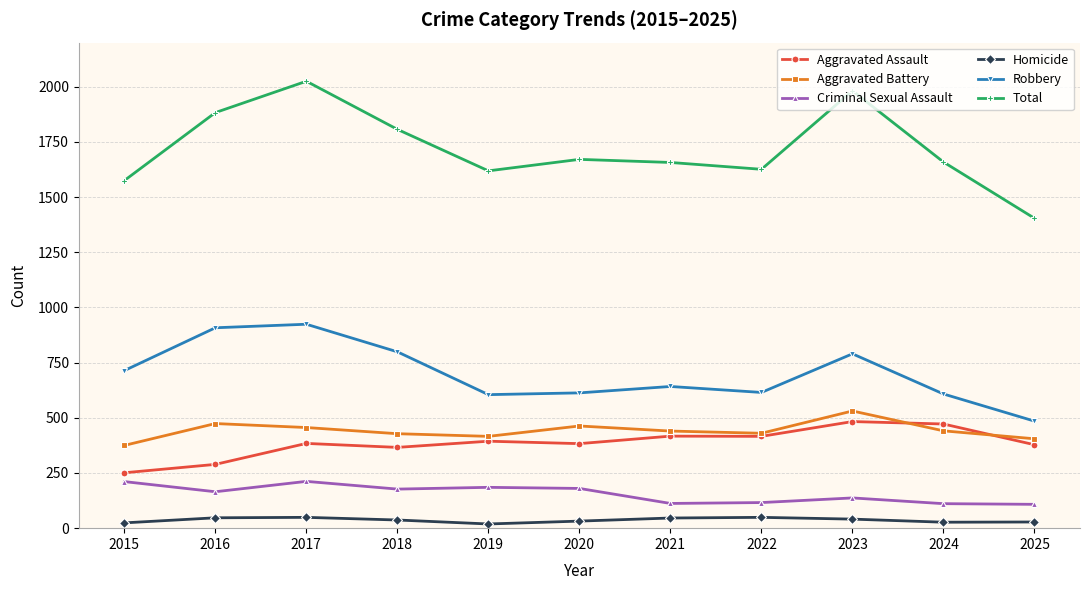

True or false: Criminal Sexual Assault and Robbery intersect in this chart.

False